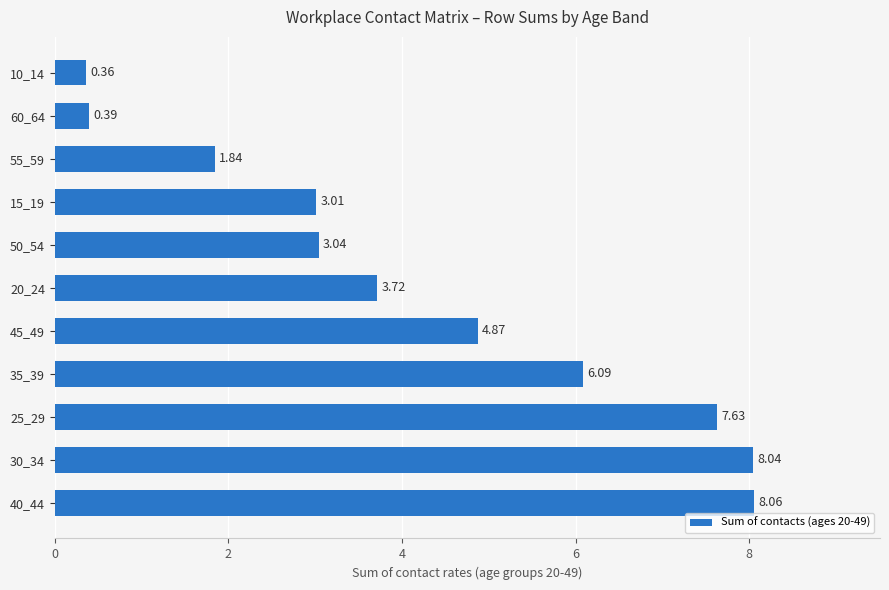

What is the sum of all values?

47.0